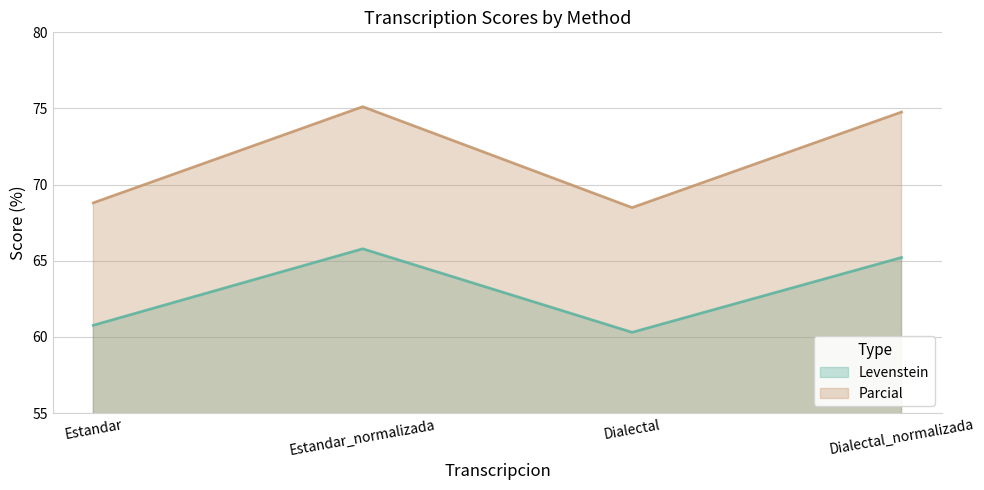

What is the highest value of the Parcial series?

75.1